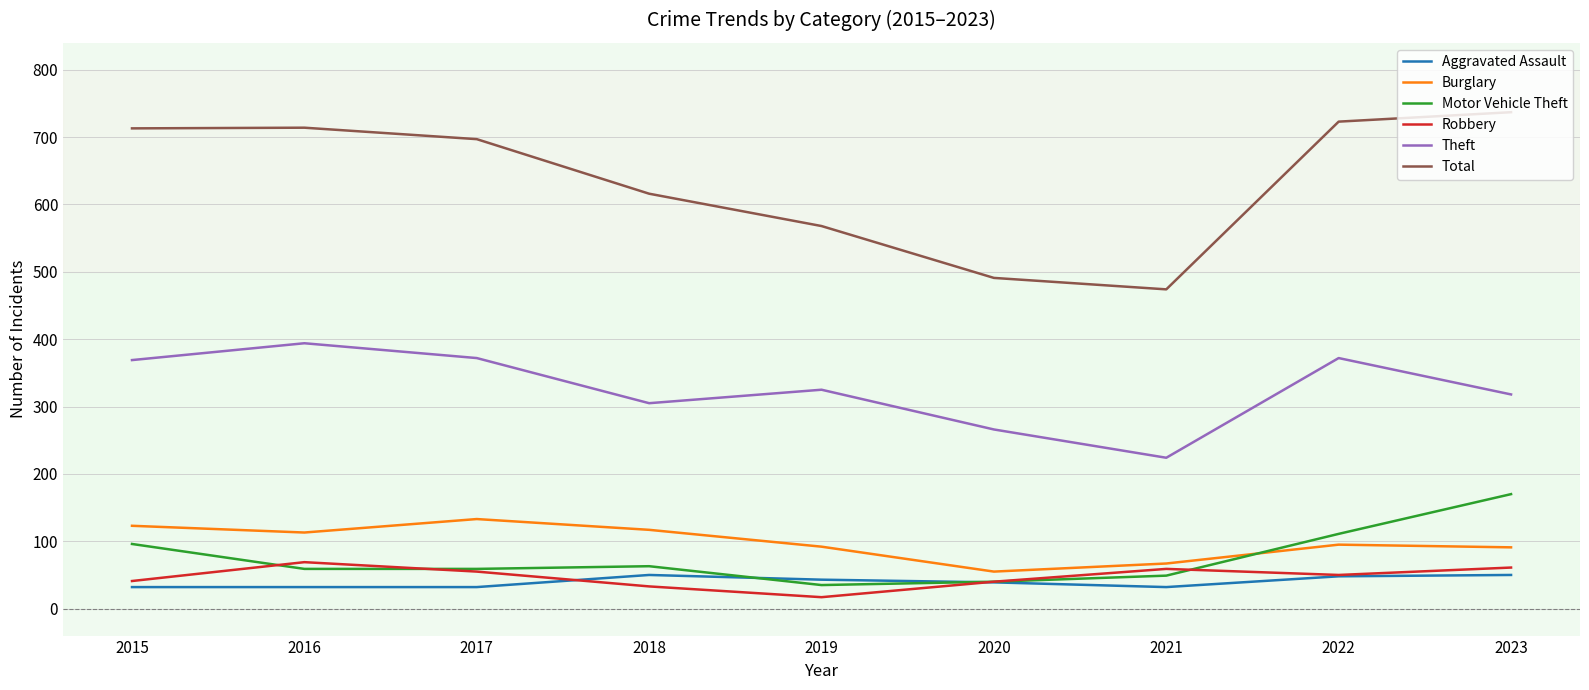

What is the difference between the Motor Vehicle Theft values at 2017 and 2019?

24